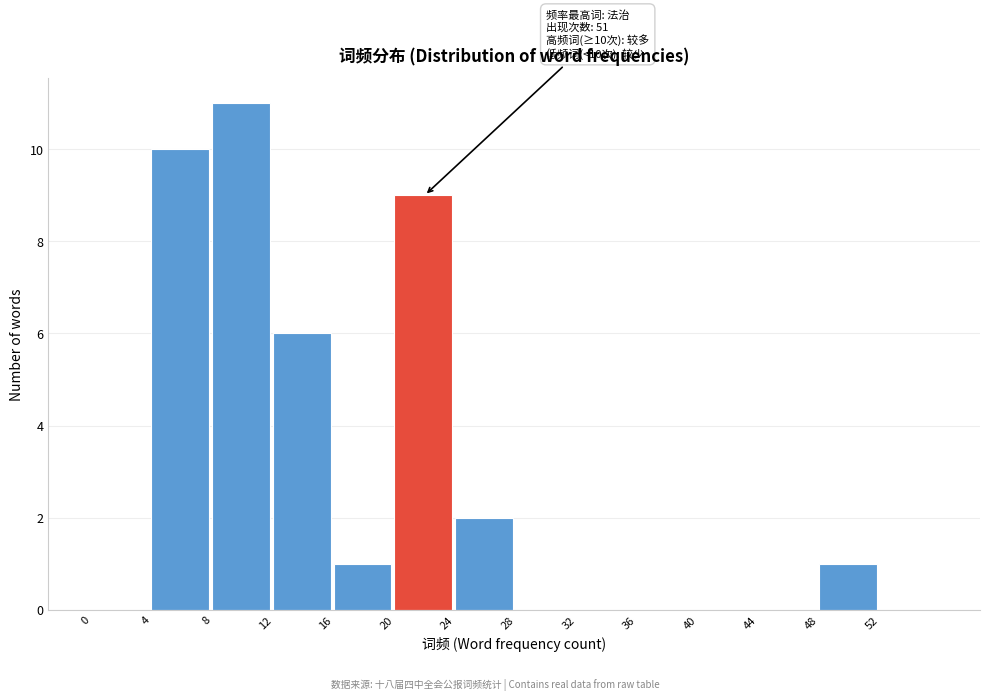

Over which range of the x-axis is the bar tallest?

8 to 12